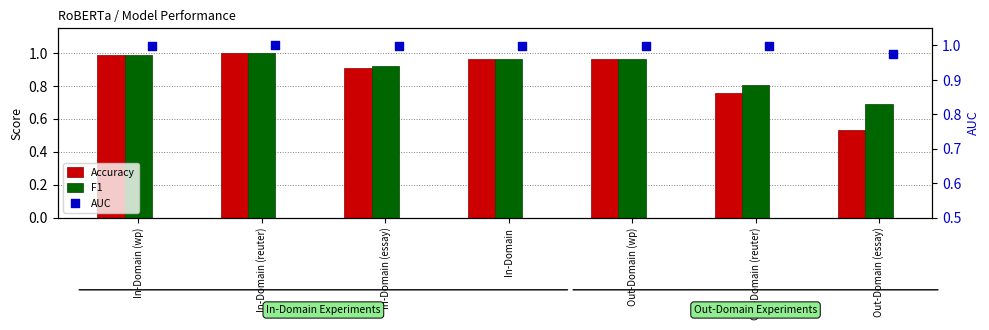

Which series contains the highest Y value?

AUC